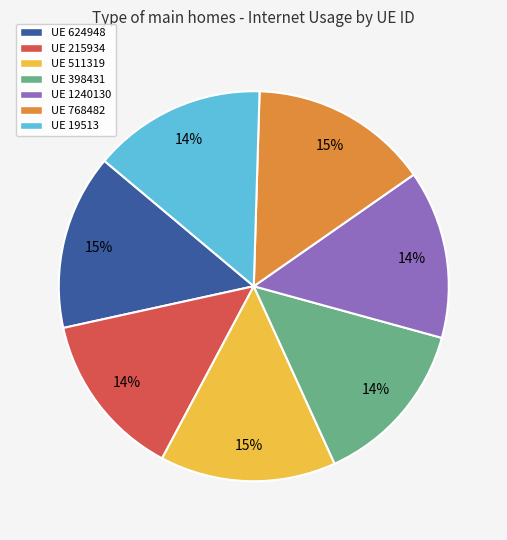

To the nearest percent, what is the difference between the largest and smallest slice percentages?

1%